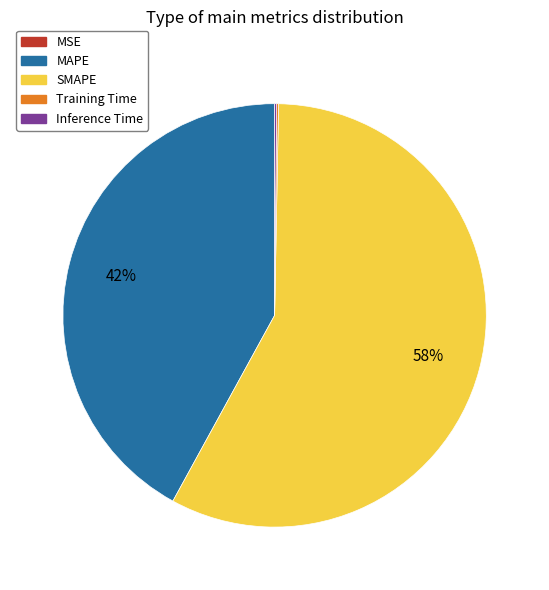

To the nearest percent, what is the difference between the largest and smallest slice percentages?

58%